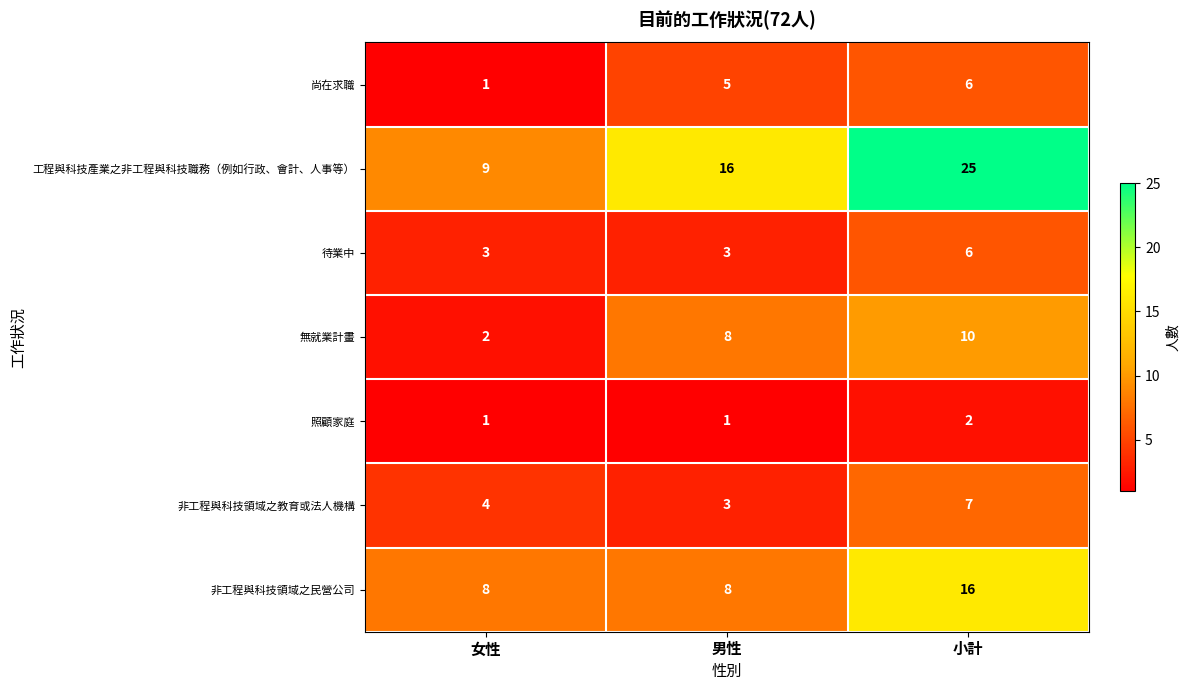

Reading left to right, extract all data points from this chart.

尚在求職: 女性=1	男性=5	小計=6
工程與科技產業之非工程與科技職務（例如行政、會計、人事等）: 女性=9	男性=16	小計=25
待業中: 女性=3	男性=3	小計=6
無就業計畫: 女性=2	男性=8	小計=10
照顧家庭: 女性=1	男性=1	小計=2
非工程與科技領域之教育或法人機構: 女性=4	男性=3	小計=7
非工程與科技領域之民營公司: 女性=8	男性=8	小計=16